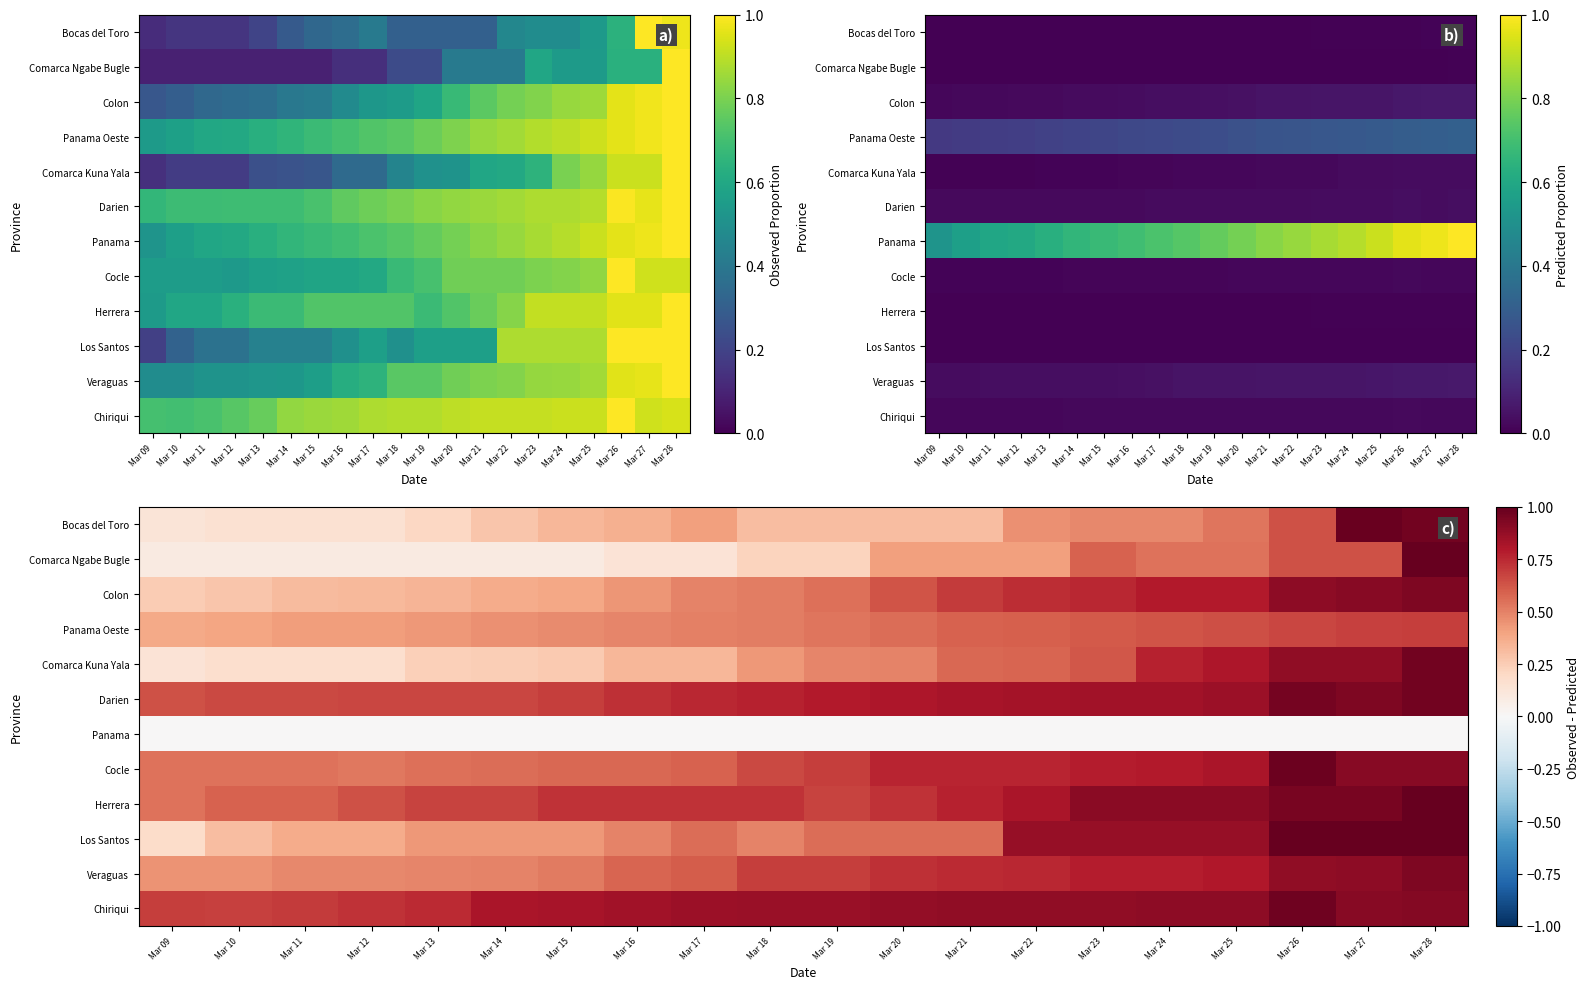

Which has a higher value, Mar 21 or Mar 13?

Mar 21